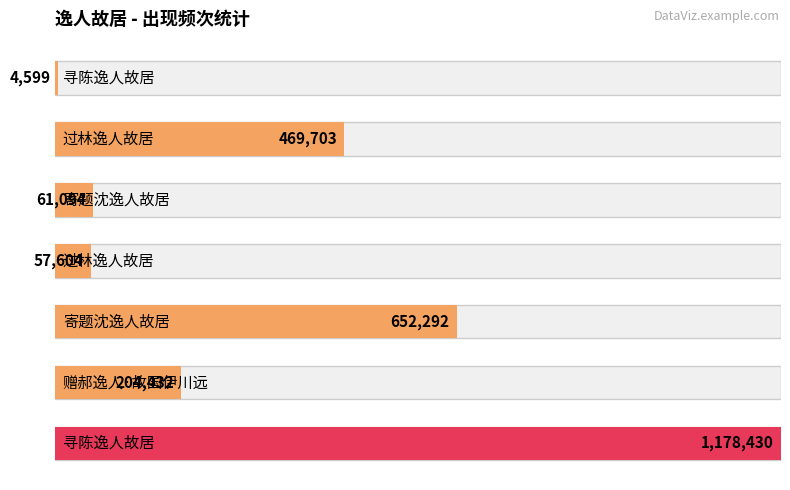

What is the difference between the maximum and minimum values?

1173831